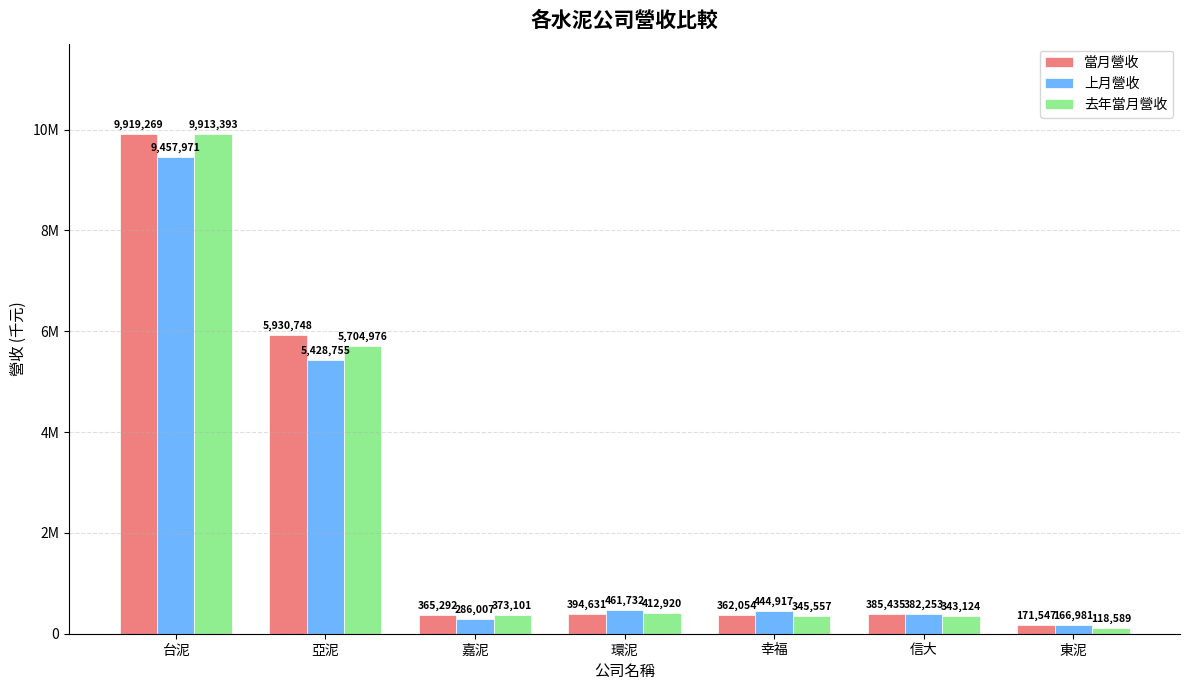

What are all the series names shown in the legend?

當月營收, 上月營收, 去年當月營收